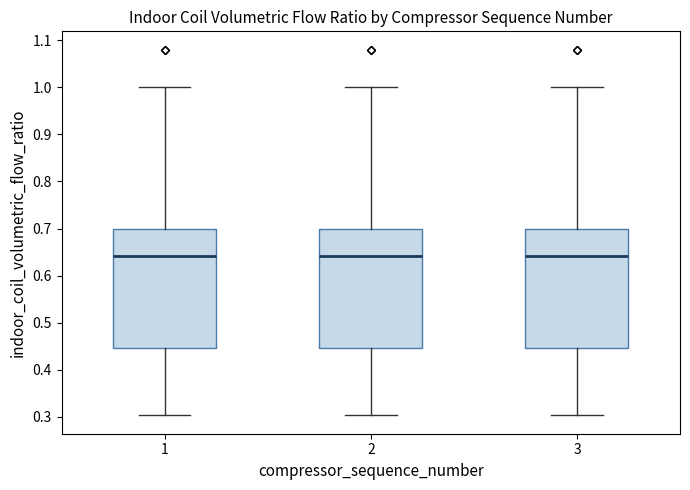

Where does the median line of the box at x = 3 sit on the y-axis? The values are not printed on the chart, so give them approximately, as read against the axis.

0.64